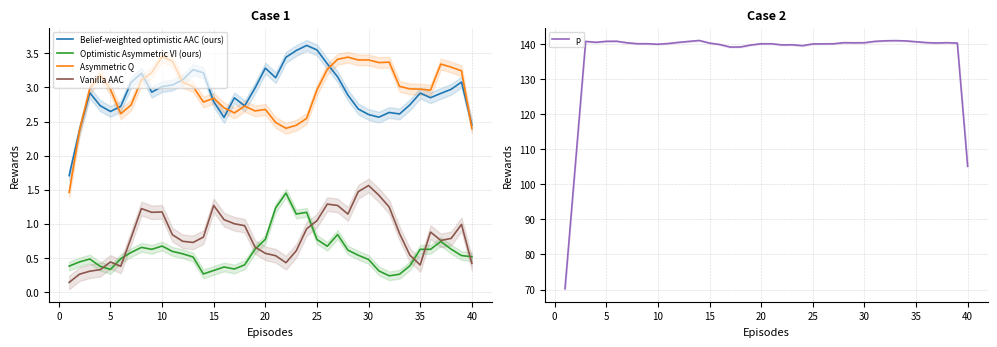

Is this an area chart (filled region under the line)?

No